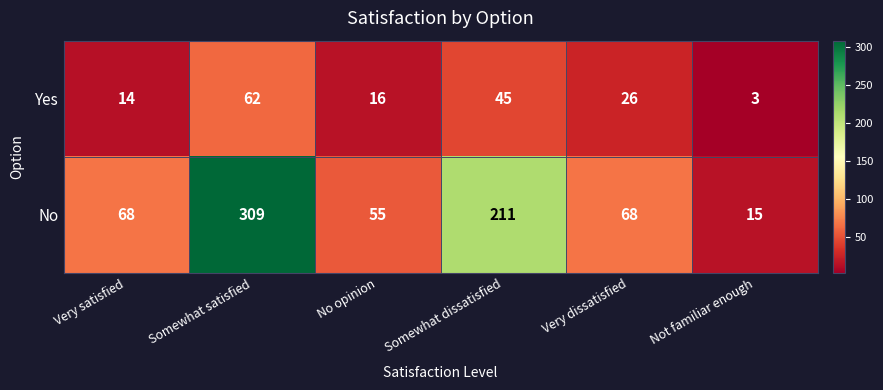

Which series has the widest spread of values?

No